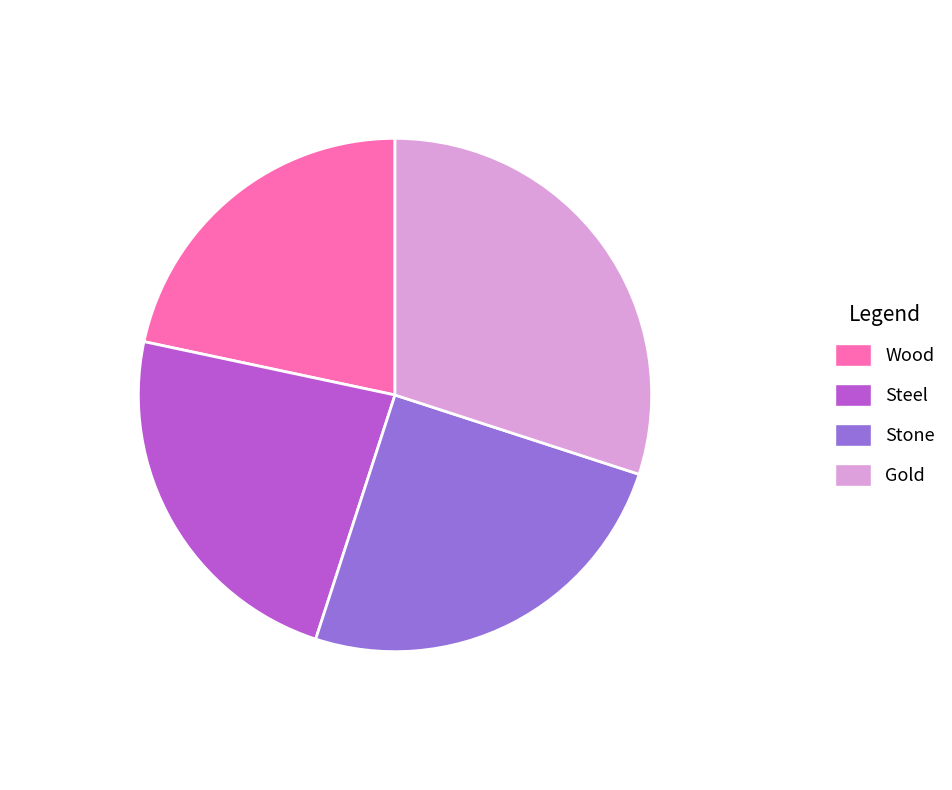

Which slice is the smallest?

Wood